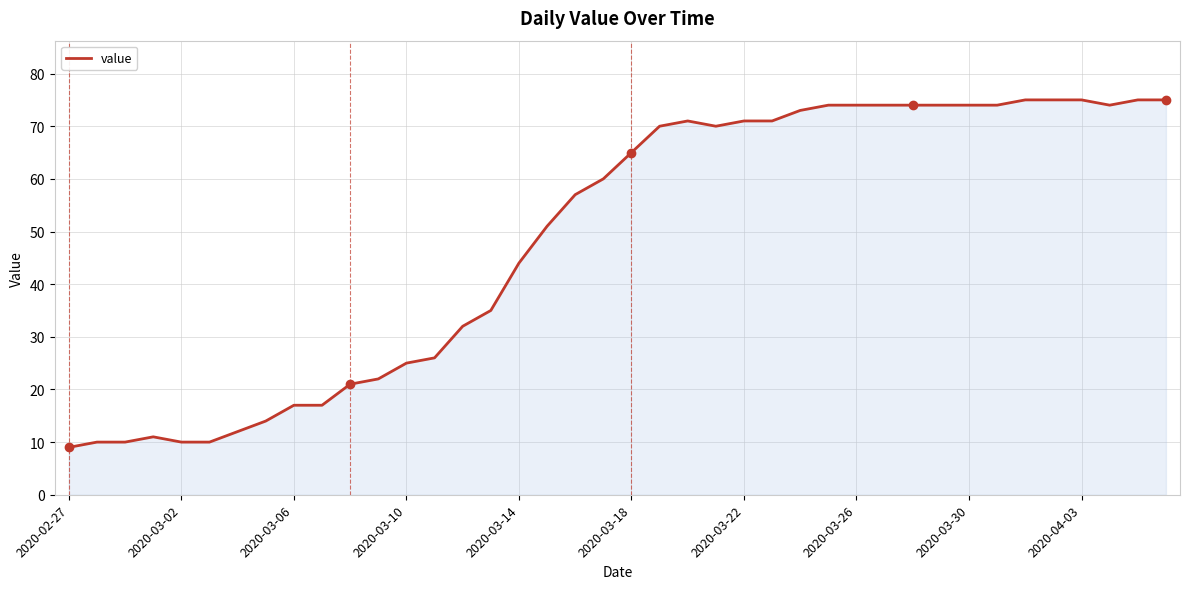

What is the difference between the maximum and minimum values?

66